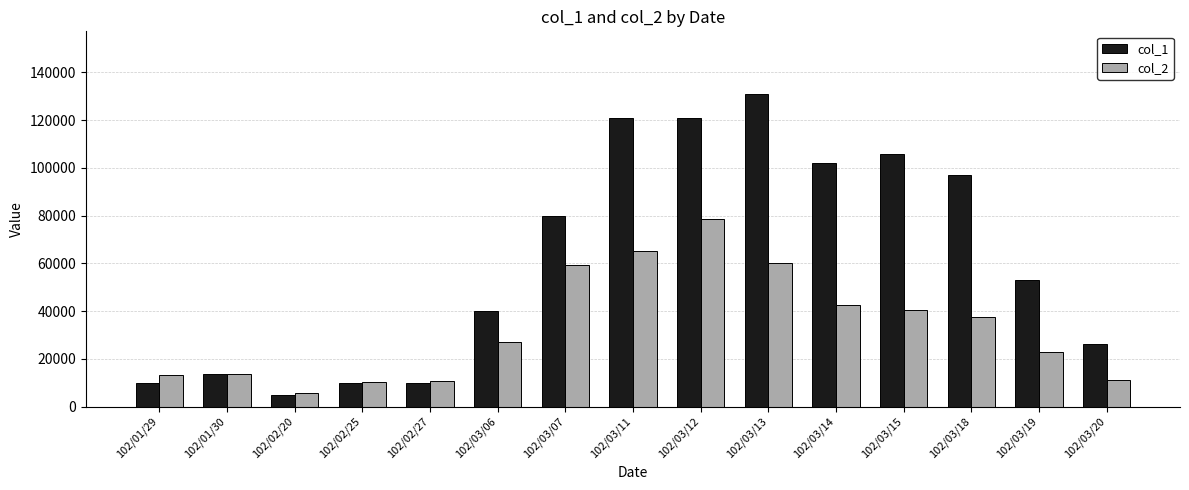

How many values in the col_1 series are below 53000?

7